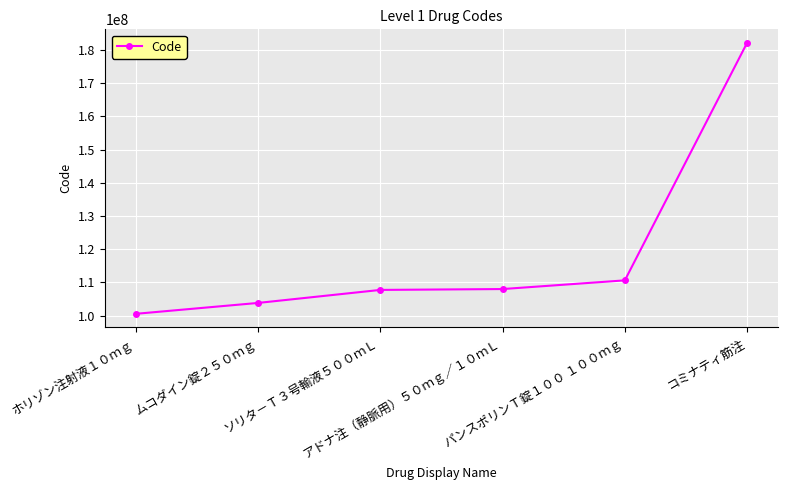

What is the value of the 2nd point from the left?

103835401